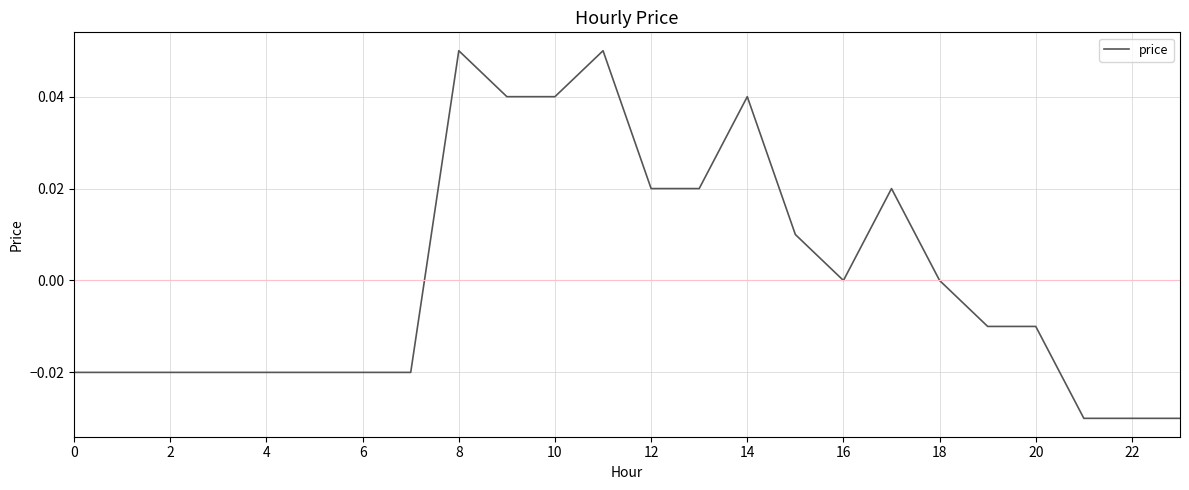

Is this an area chart (filled region under the line)?

No